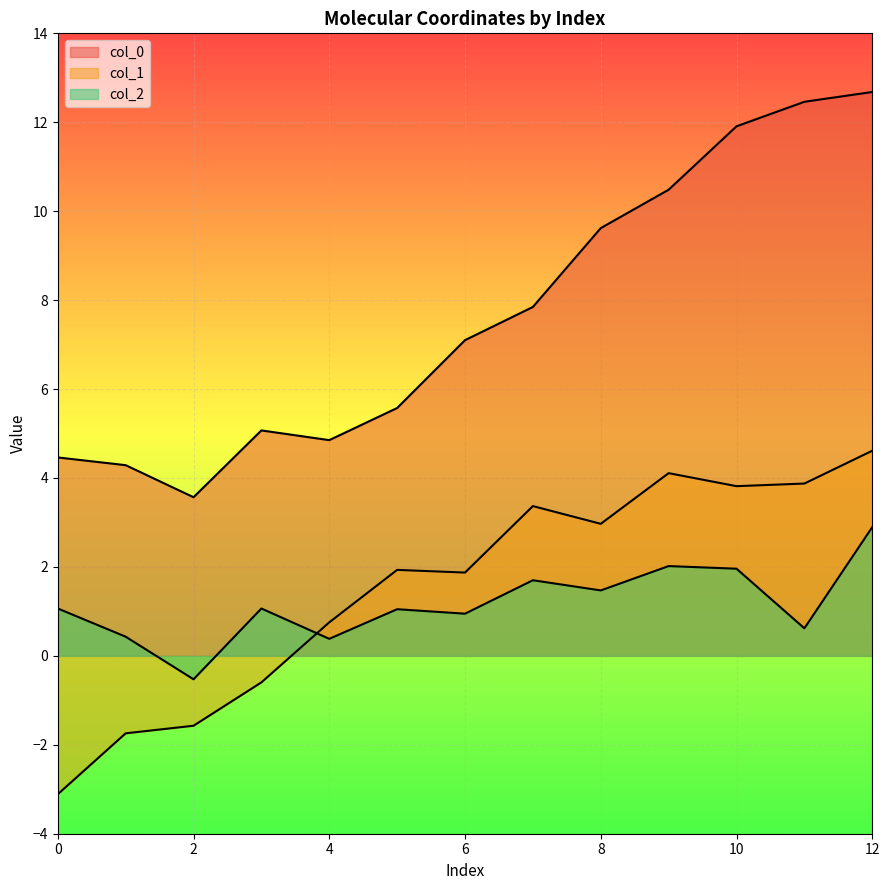

True or false: col_0 has more than 0 interior local peaks.

True